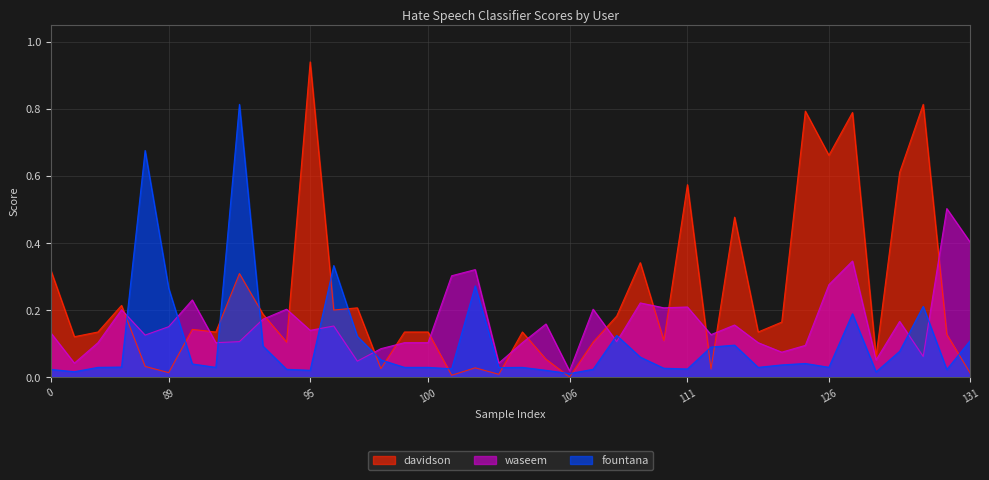

Reading left to right, what are all the values shown in this chart?

davidson: 0=0.3	86=0.1	87=0.1	74=0.2	88=0.0	89=0.0	90=0.1	91=0.1	92=0.3	93=0.2	94=0.1	95=0.9	96=0.2	97=0.2	98=0.0	99=0.1	100=0.1	101=0.0	102=0.0	104=0.0	103=0.1	105=0.1	106=0.0	108=0.1	12=0.2	109=0.3	110=0.1	111=0.6	112=0.0	11=0.5	122=0.1	123=0.2	124=0.8	126=0.7	13=0.8	127=0.1	128=0.6	129=0.8	130=0.1	131=0.0
waseem: 0=0.1	86=0.0	87=0.1	74=0.2	88=0.1	89=0.1	90=0.2	91=0.1	92=0.1	93=0.2	94=0.2	95=0.1	96=0.2	97=0.0	98=0.1	99=0.1	100=0.1	101=0.3	102=0.3	104=0.0	103=0.1	105=0.2	106=0.0	108=0.2	12=0.1	109=0.2	110=0.2	111=0.2	112=0.1	11=0.2	122=0.1	123=0.1	124=0.1	126=0.3	13=0.3	127=0.1	128=0.2	129=0.1	130=0.5	131=0.4
fountana: 0=0.0	86=0.0	87=0.0	74=0.0	88=0.7	89=0.3	90=0.0	91=0.0	92=0.8	93=0.1	94=0.0	95=0.0	96=0.3	97=0.1	98=0.1	99=0.0	100=0.0	101=0.0	102=0.3	104=0.0	103=0.0	105=0.0	106=0.0	108=0.0	12=0.1	109=0.1	110=0.0	111=0.0	112=0.1	11=0.1	122=0.0	123=0.0	124=0.0	126=0.0	13=0.2	127=0.0	128=0.1	129=0.2	130=0.0	131=0.1